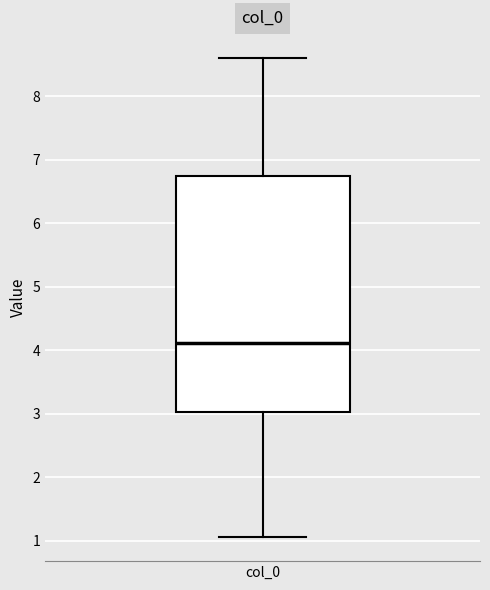

Transcribe this box plot: give where the median line is, the range the box spans, and where the two whiskers end, as read against the y-axis. The values are not printed on the chart, so give them approximately, as read against the axis.

median 4.1, box 3.0 to 6.7, whiskers 1.1 to 8.6